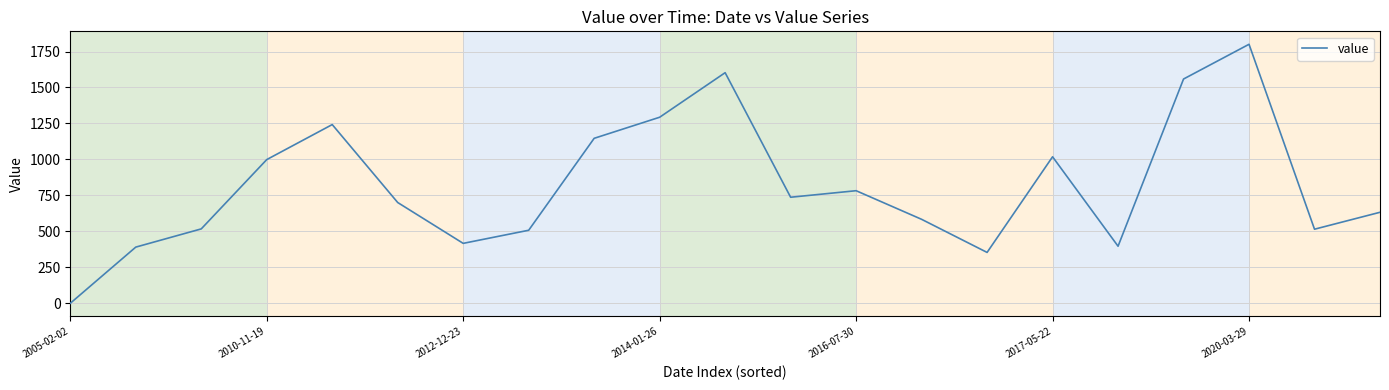

What is the greatest value displayed?

1800.2